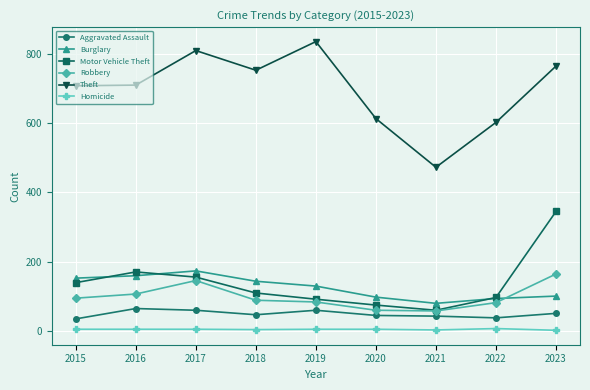

Count the number of data series in this chart.

6